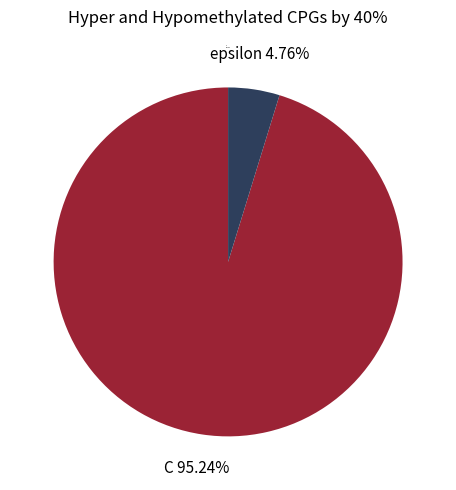

Does C account for over 50% of the chart?

Yes